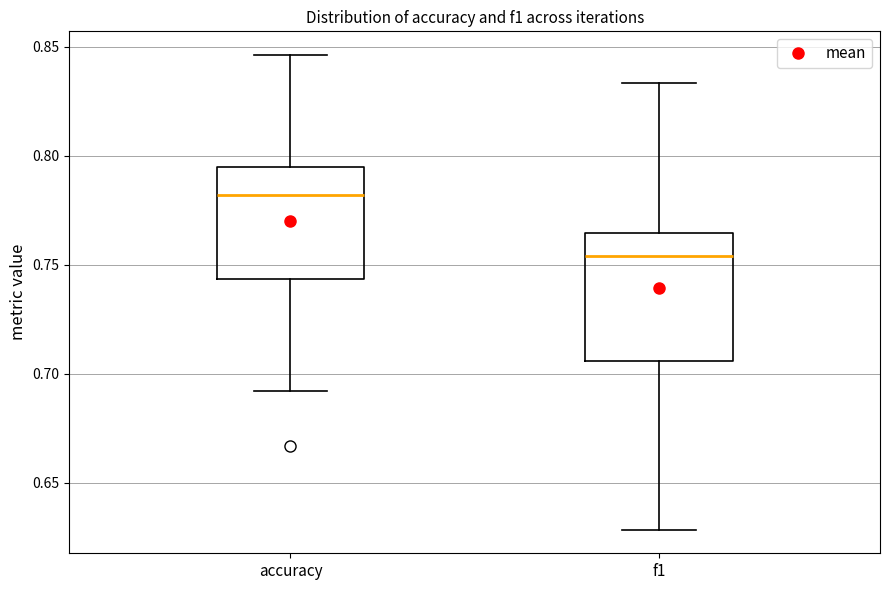

Reading left to right, read every box against the y-axis: the position of its median line, the range the box covers, and the ends of its whiskers. The values are not printed on the chart, so give them approximately, as read against the axis.

accuracy: median 0.780, box 0.745 to 0.795, whiskers 0.690 to 0.845
f1: median 0.755, box 0.705 to 0.765, whiskers 0.630 to 0.835